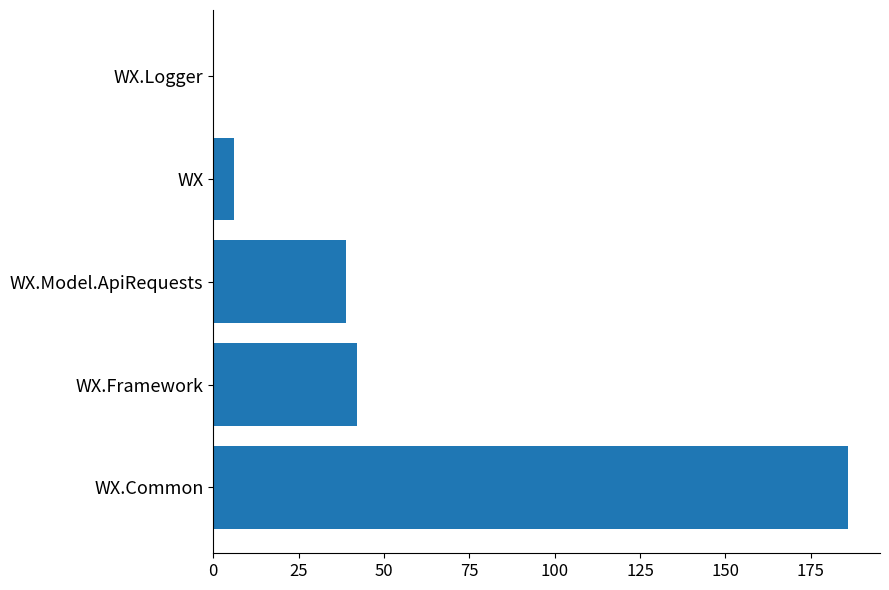

Is it true that the value at WX.Common is 86?

False